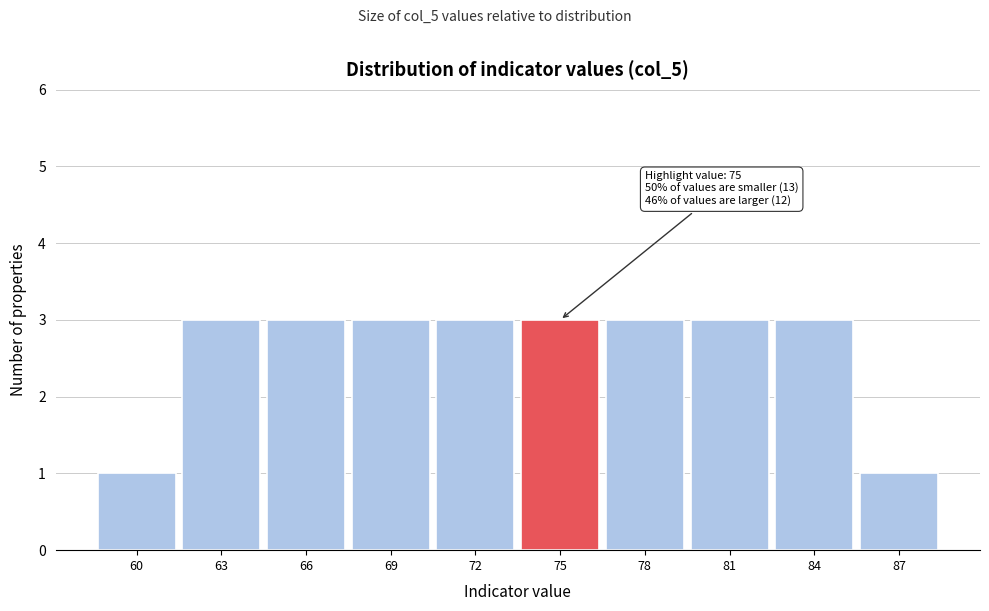

Reading right to left, extract all data points from this chart.

87=1	84=3	81=3	78=3	75=3	72=3	69=3	66=3	63=3	60=1